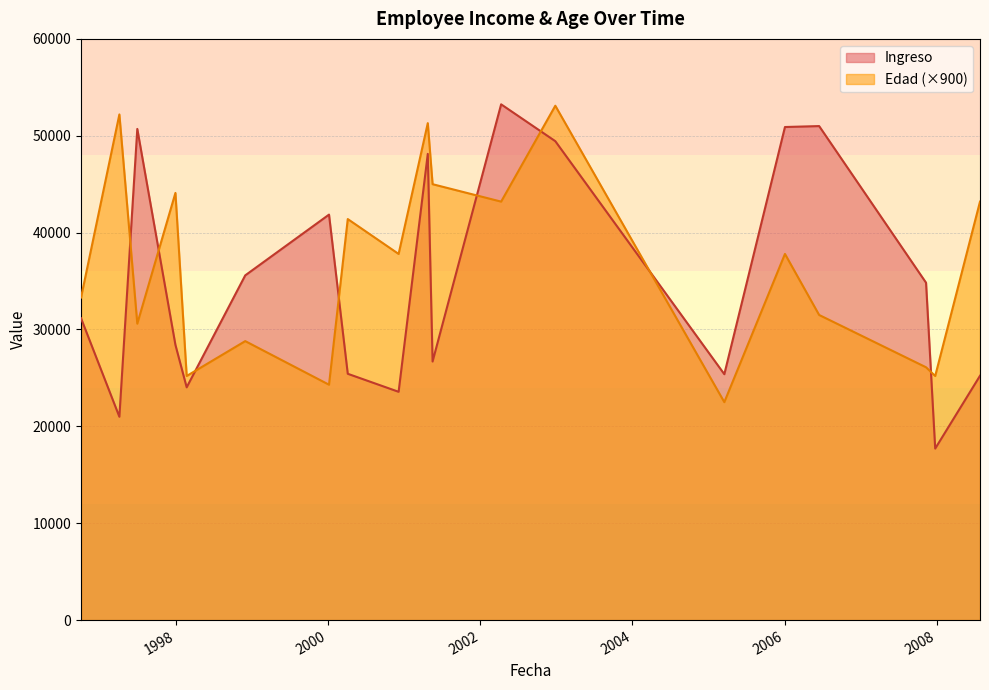

Is it true that Edad equals 34 at 1997-06-30?

True